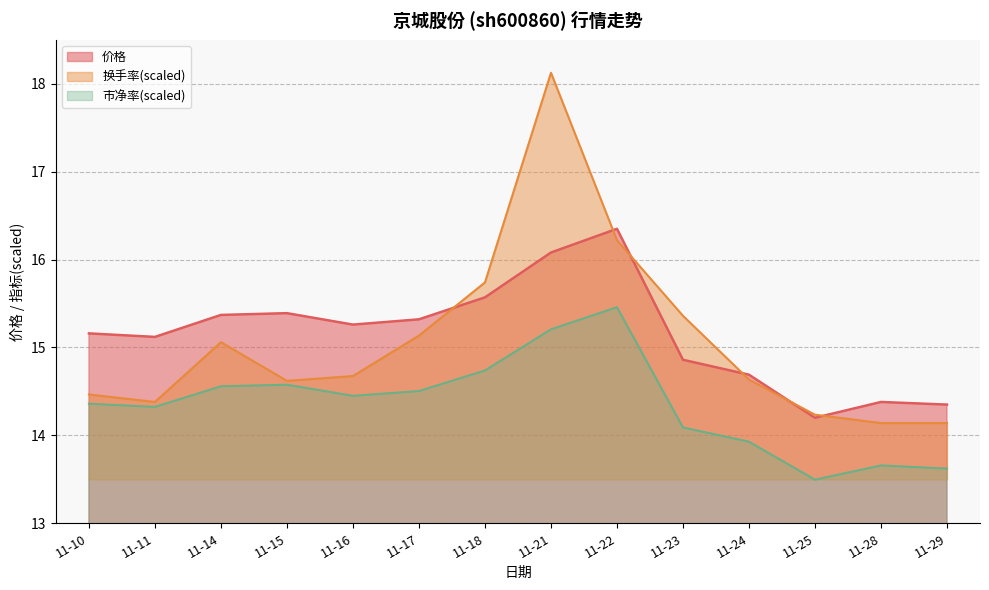

At which label does 价格 first exceed 15?

11-10